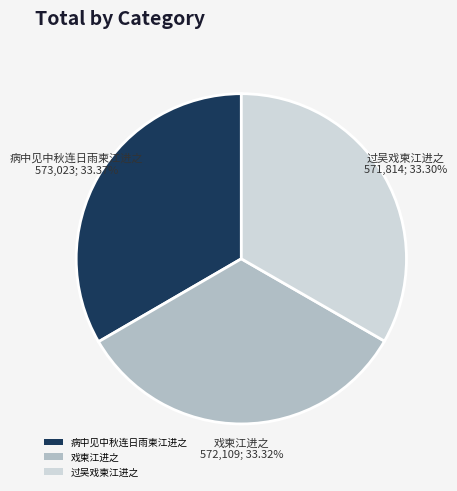

What is the ratio of the value at 戏柬江进之 to the value at 病中见中秋连日雨柬江进之?

1.0